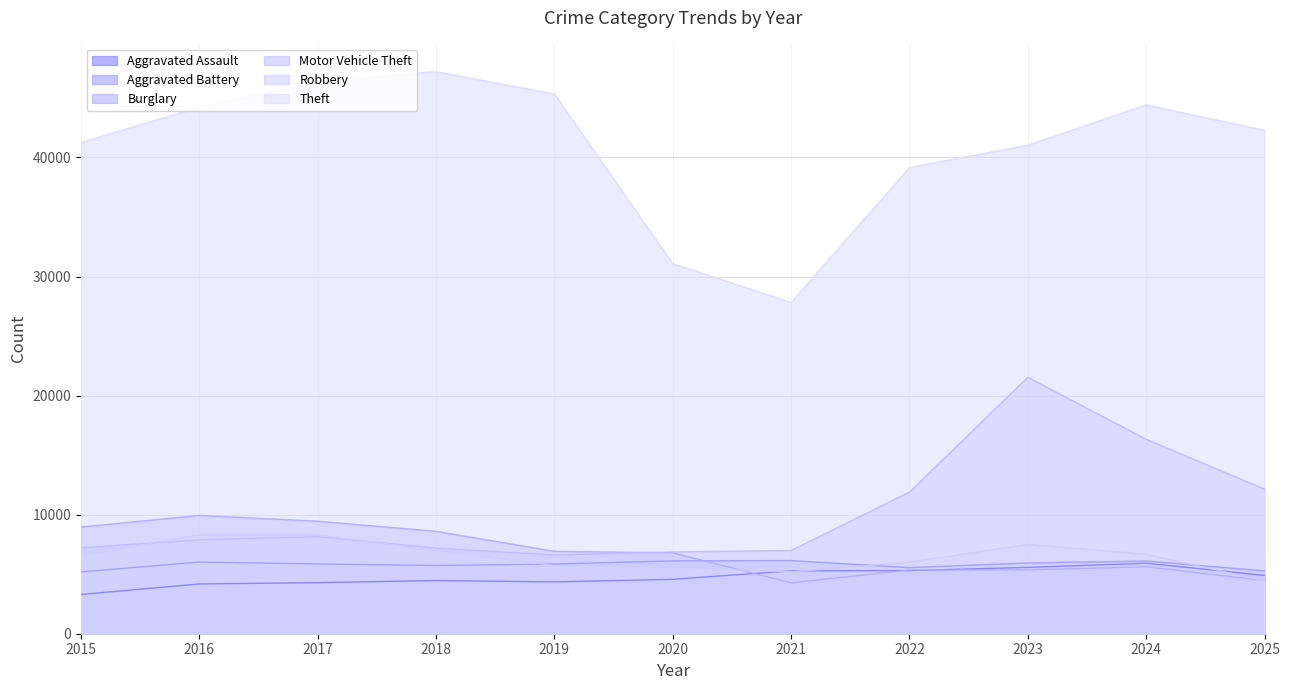

What is the difference between the highest and lowest values at 2024?

38789